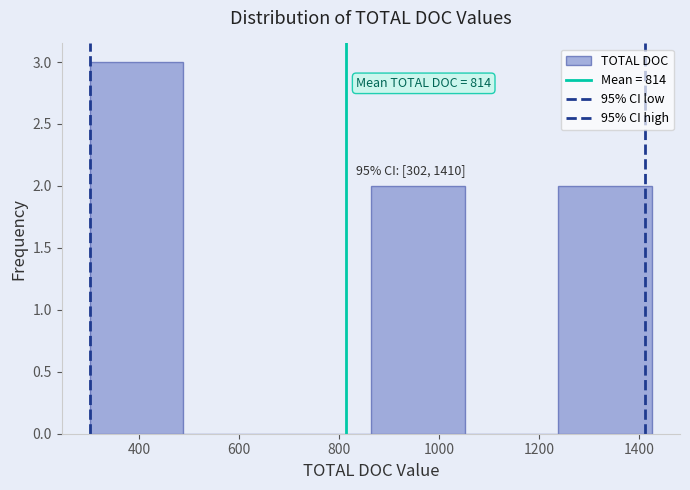

Over which range of the x-axis is the bar tallest?

300 to 480